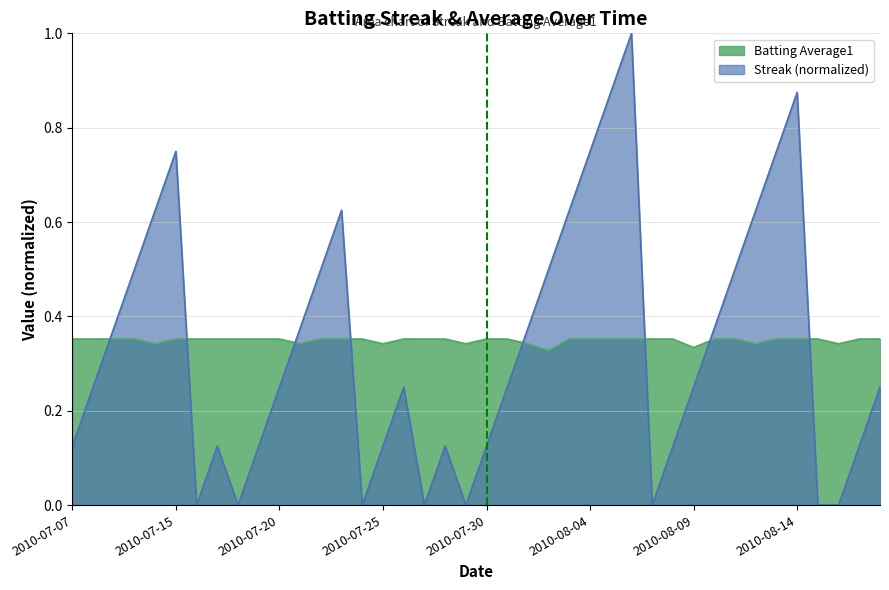

The Streak series shows 0.0 at 2010-08-16. True or false?

True